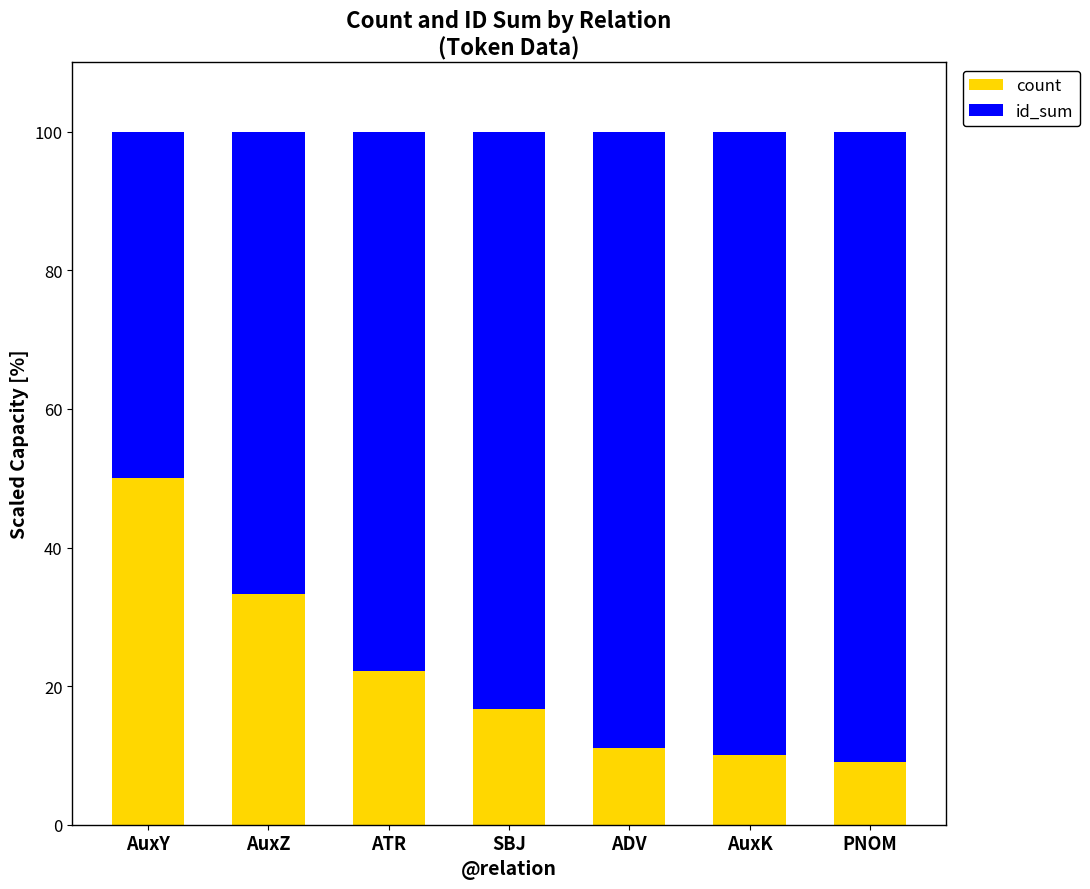

What is the total value across all series at ADV?

100.0